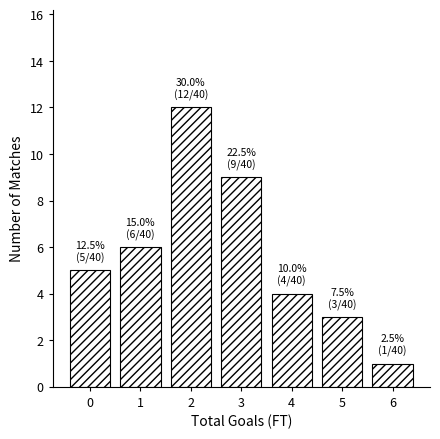

Reading right to left, transcribe all the data shown in this chart.

6=1	5=3	4=4	3=9	2=12	1=6	0=5